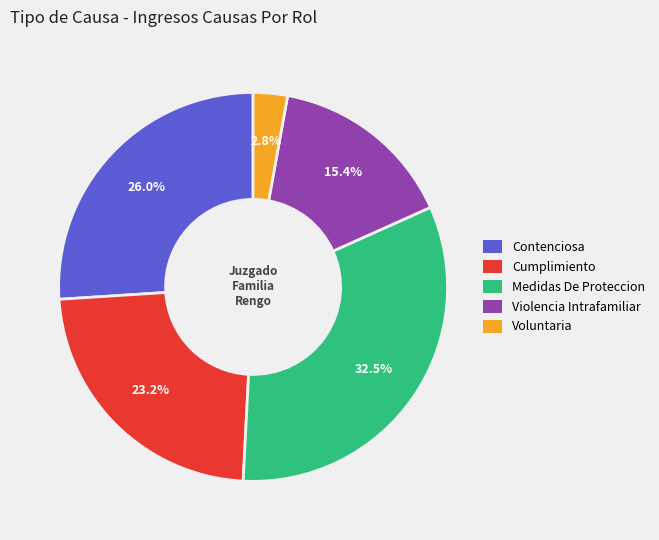

Combined, do Cumplimiento and Violencia Intrafamiliar account for over 50%?

No